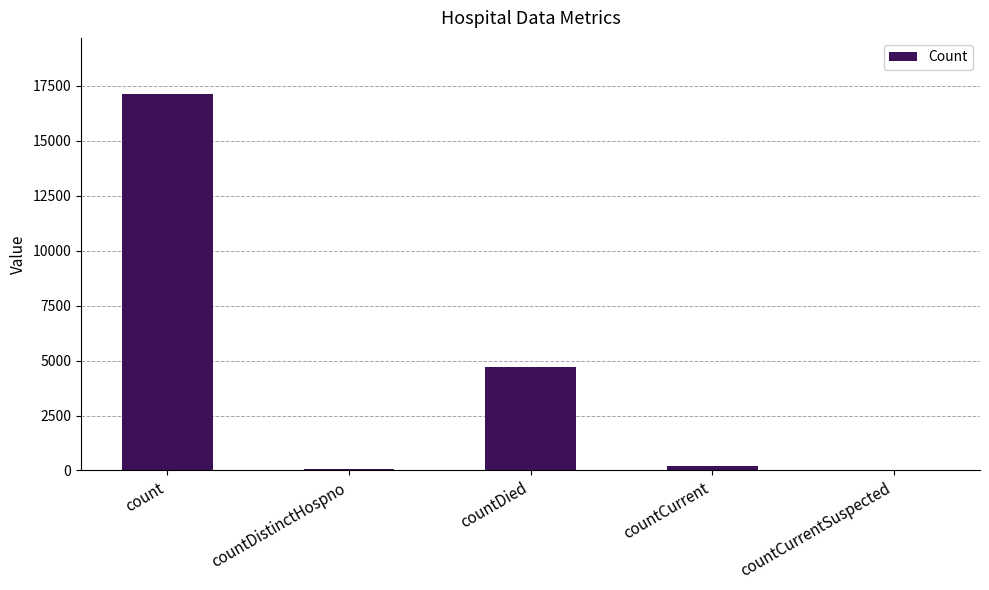

How many categories are shown in the chart?

5